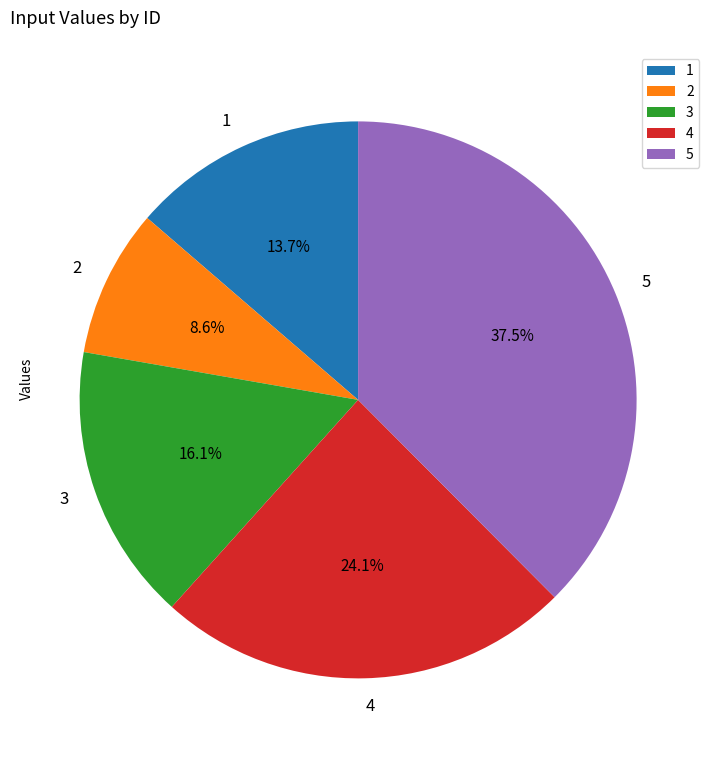

How many segments does this pie chart have?

5